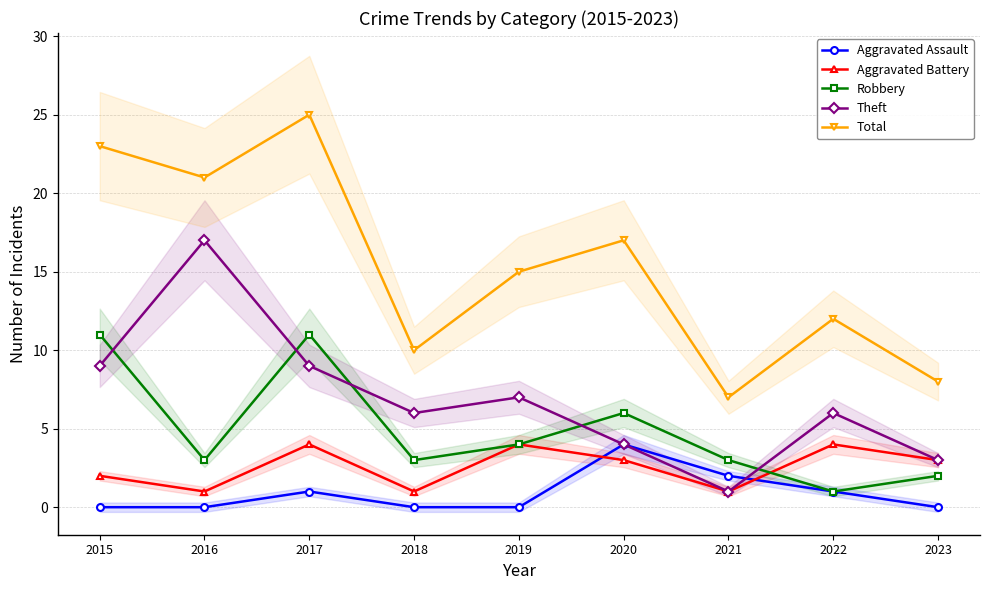

The value of Aggravated Assault at 2017 is 2. True or false?

False